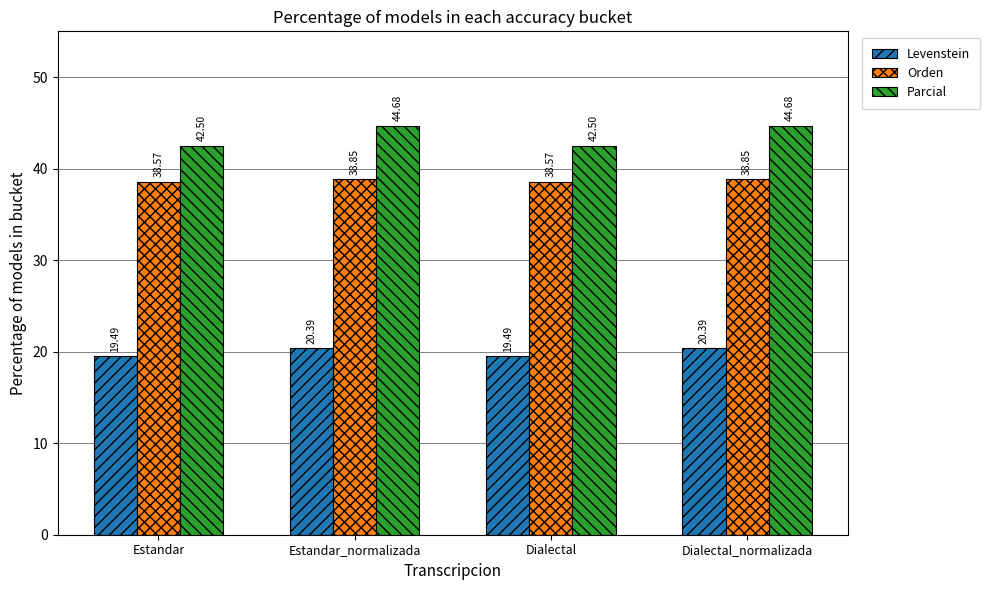

The value of Orden at Dialectal_normalizada is 38.8. True or false?

True